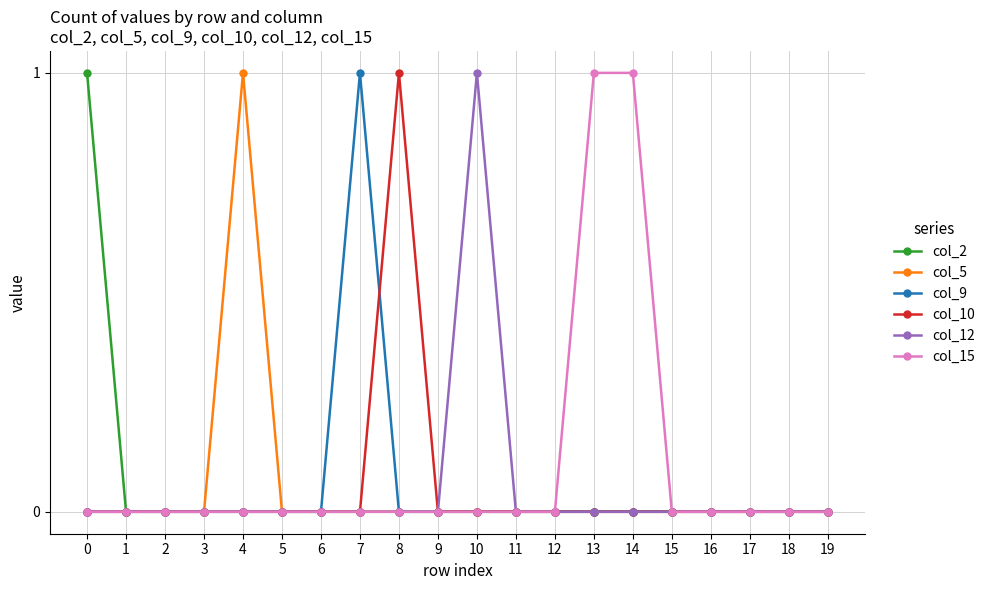

Reading right to left, list all the values displayed in this chart.

col_2: 19=0	18=0	17=0	16=0	15=0	14=0	13=0	12=0	11=0	10=0	9=0	8=0	7=0	6=0	5=0	4=0	3=0	2=0	1=0	0=1
col_5: 19=0	18=0	17=0	16=0	15=0	14=0	13=0	12=0	11=0	10=0	9=0	8=0	7=0	6=0	5=0	4=1	3=0	2=0	1=0	0=0
col_9: 19=0	18=0	17=0	16=0	15=0	14=0	13=0	12=0	11=0	10=0	9=0	8=0	7=1	6=0	5=0	4=0	3=0	2=0	1=0	0=0
col_10: 19=0	18=0	17=0	16=0	15=0	14=0	13=0	12=0	11=0	10=0	9=0	8=1	7=0	6=0	5=0	4=0	3=0	2=0	1=0	0=0
col_12: 19=0	18=0	17=0	16=0	15=0	14=0	13=0	12=0	11=0	10=1	9=0	8=0	7=0	6=0	5=0	4=0	3=0	2=0	1=0	0=0
col_15: 19=0	18=0	17=0	16=0	15=0	14=1	13=1	12=0	11=0	10=0	9=0	8=0	7=0	6=0	5=0	4=0	3=0	2=0	1=0	0=0